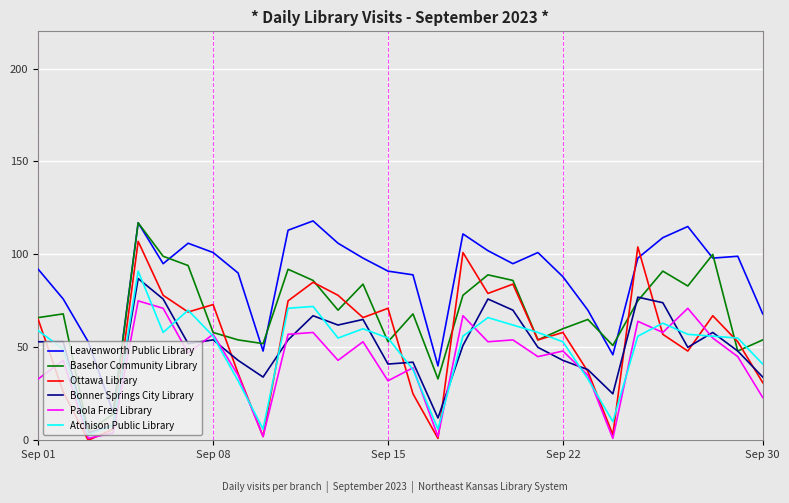

True or false: Paola Free Library has more than 1 interior local peaks.

True